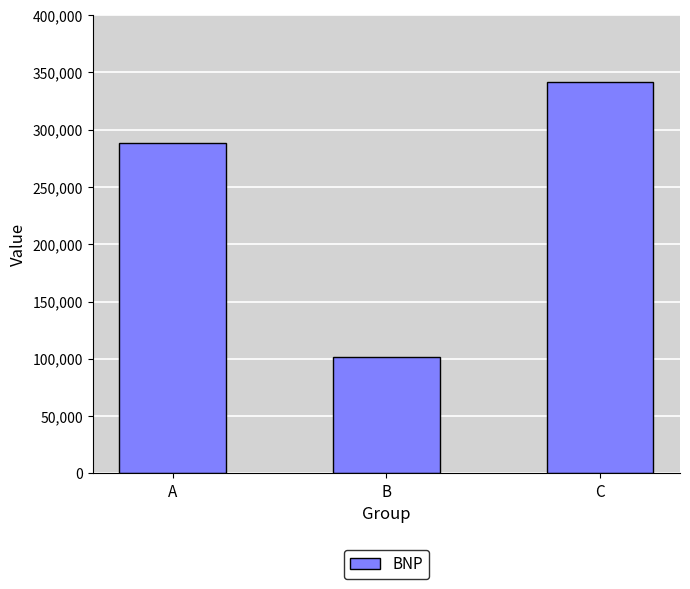

How many bars are there in total?

3